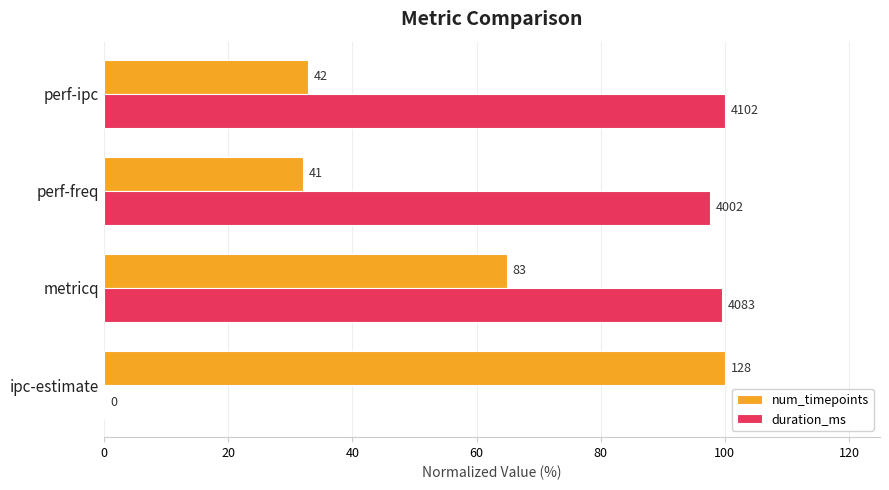

Which series has the largest total across all categories?

duration_ms